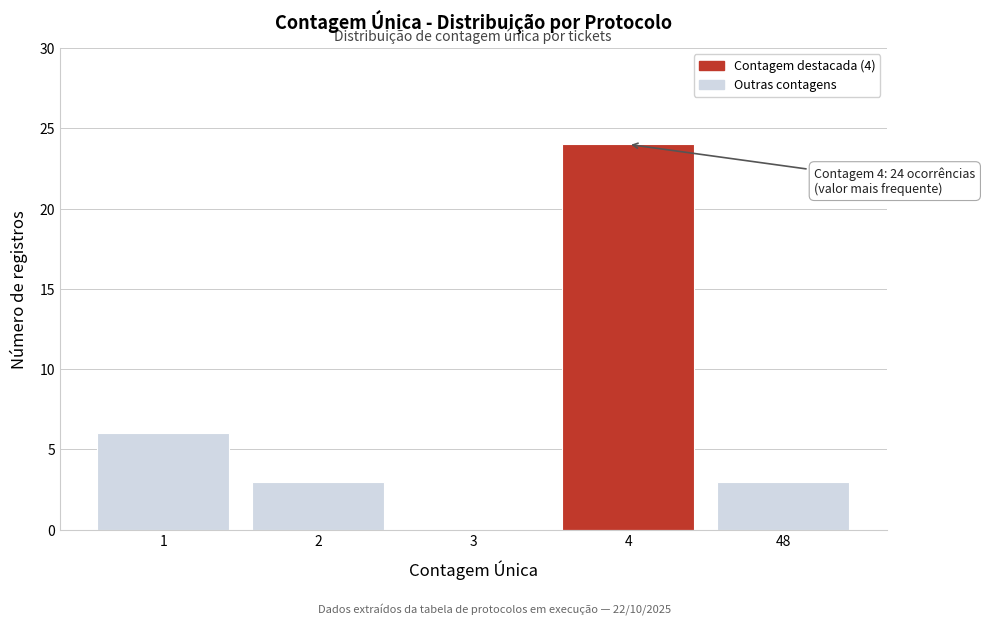

Reading left to right, what are all the values shown in this chart?

1=6	2=3	3=0	4=24	48=3